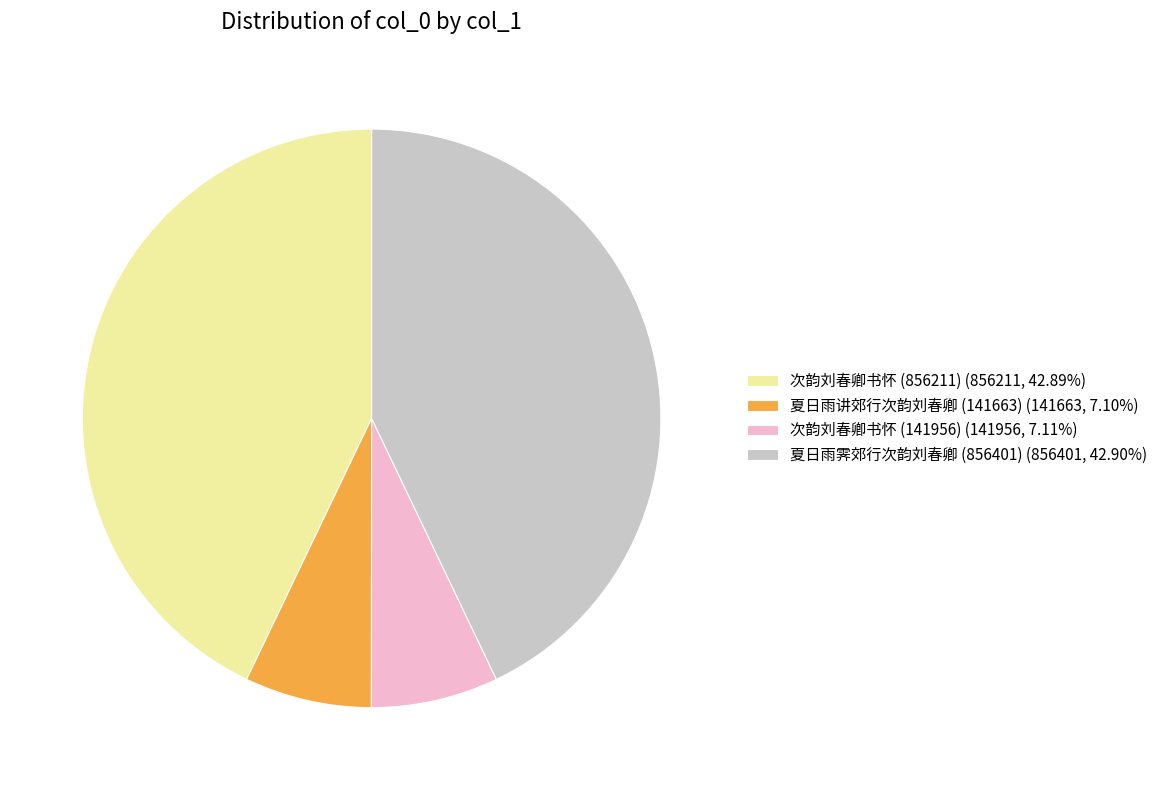

True or false: 次韵刘春卿书怀 (141956) accounts for 7% of the total.

True